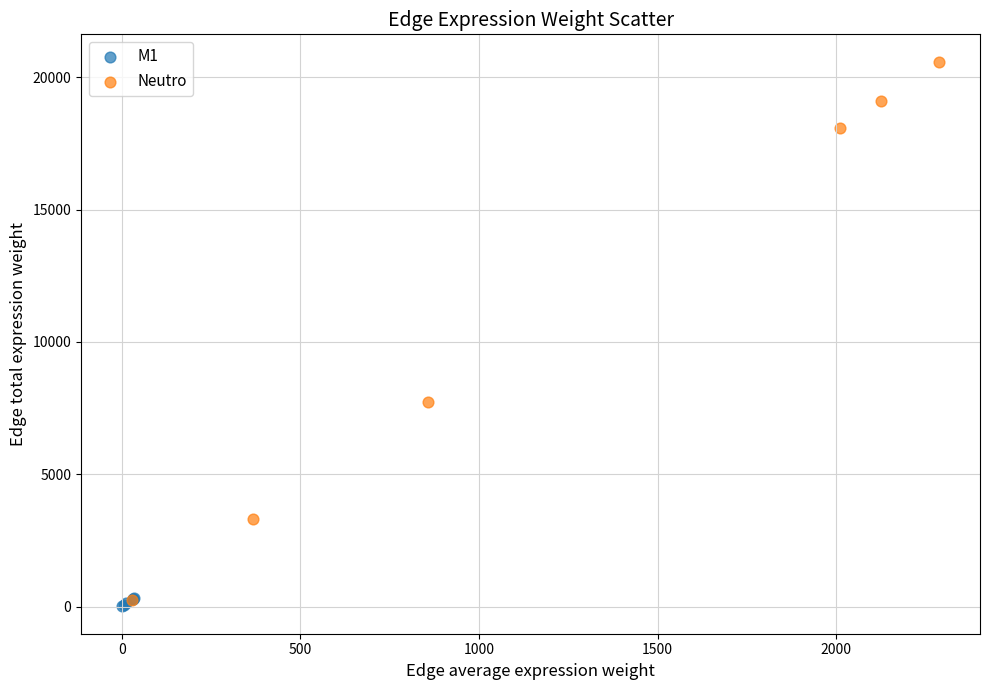

Which series has the largest Y range (max minus min)?

Neutro